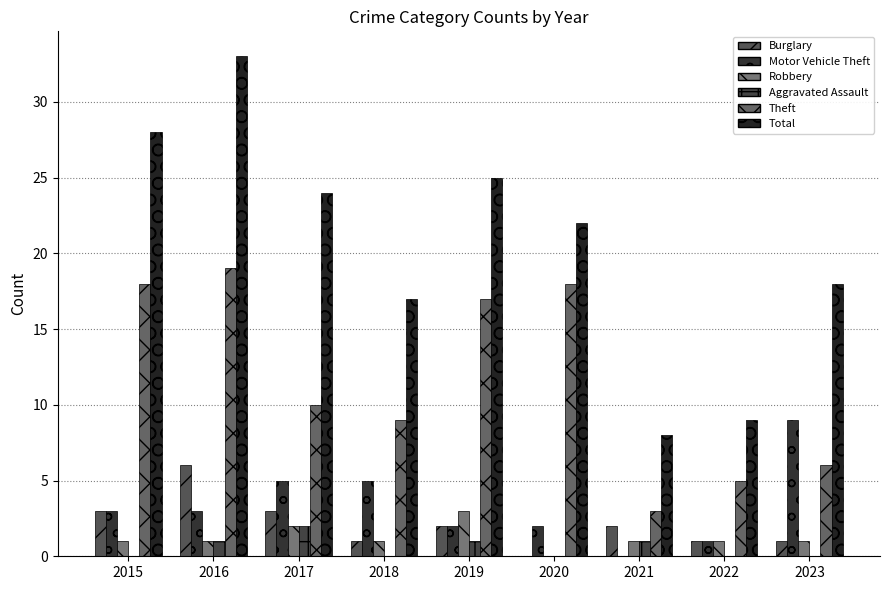

How many groups of bars are there?

9